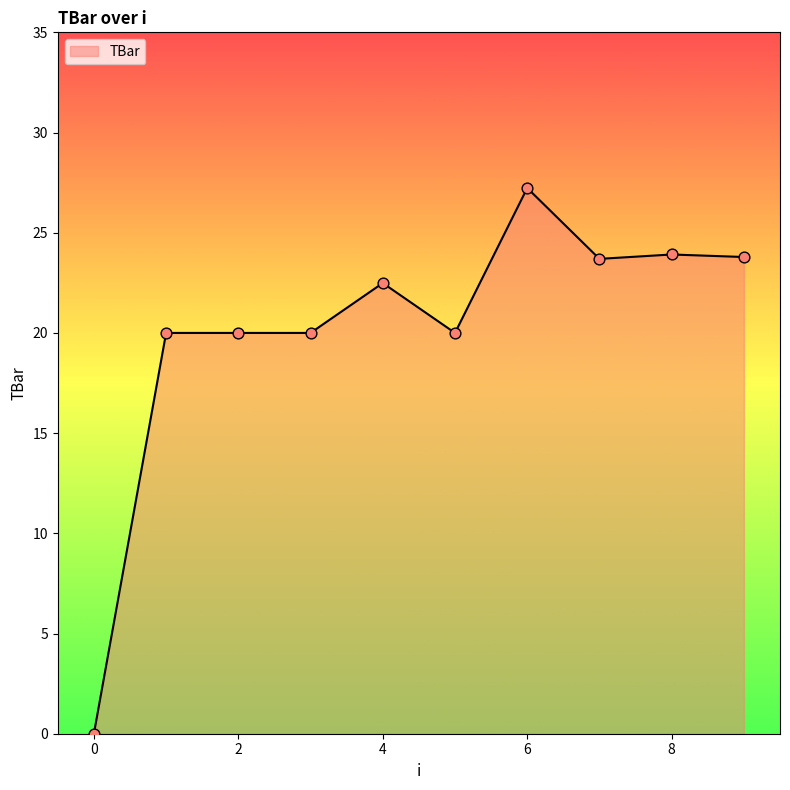

What is the greatest value displayed?

27.2